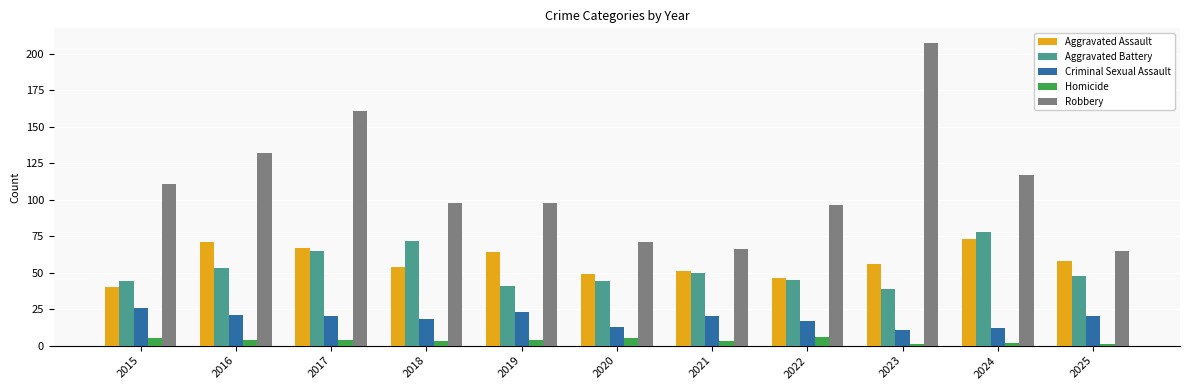

How many bars are there in each group?

5